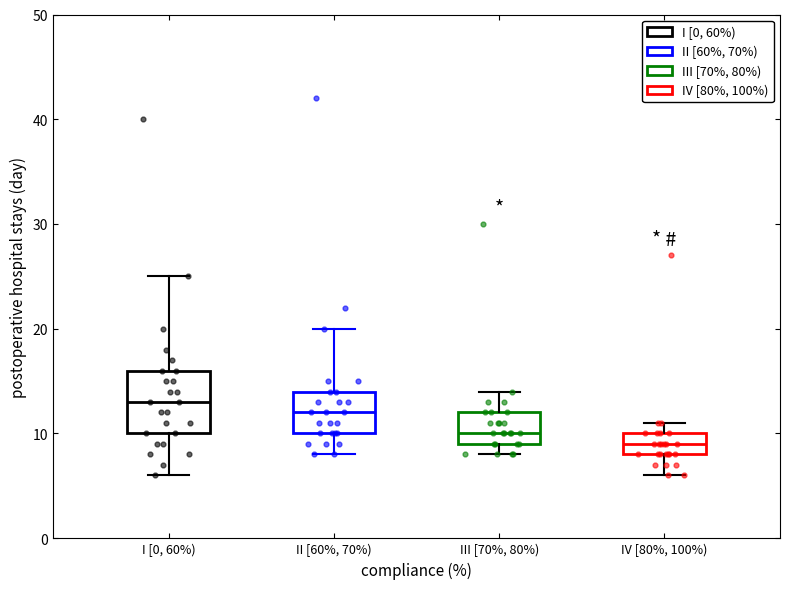

Reading left to right, read every box against the y-axis: the position of its median line, the range the box covers, and the ends of its whiskers. The values are not printed on the chart, so give them approximately, as read against the axis.

I [0, 60%): median 13, box 10 to 16, whiskers 6 to 25
II [60%, 70%): median 12, box 10 to 14, whiskers 8 to 20
III [70%, 80%): median 10, box 9 to 12, whiskers 8 to 14
IV [80%, 100%): median 9, box 8 to 10, whiskers 6 to 11